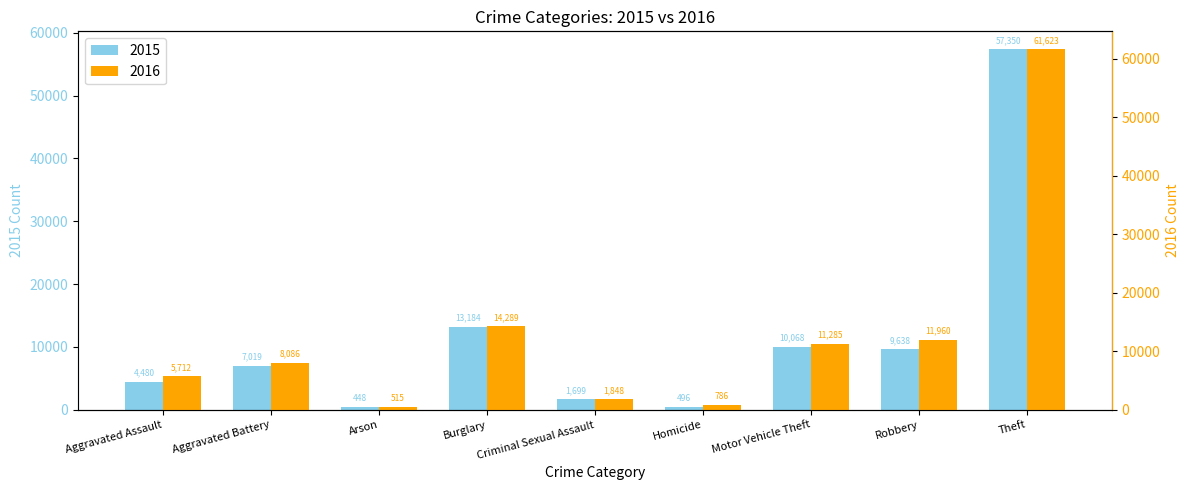

Which series has the widest spread of values?

2016